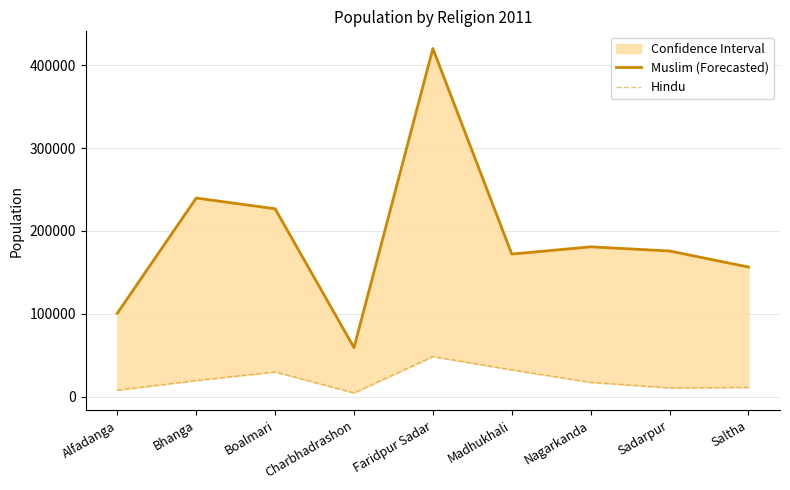

How many lines are shown in the chart?

2